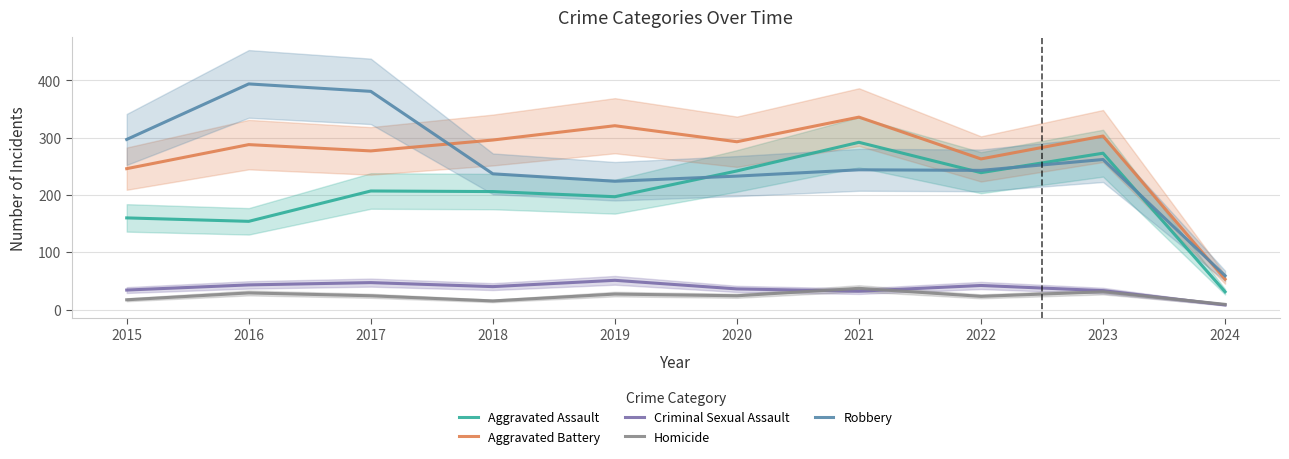

What is the highest value of the Robbery series?

394